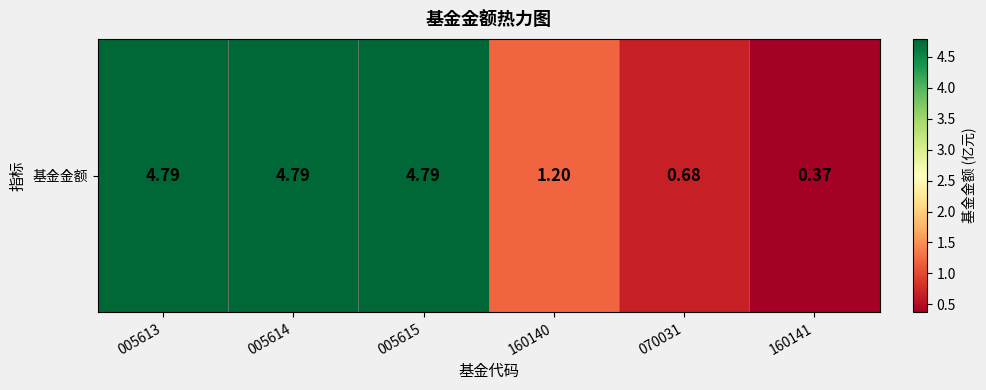

Rank the categories by value from highest to lowest.

005613, 005614, 005615, 160140, 070031, 160141